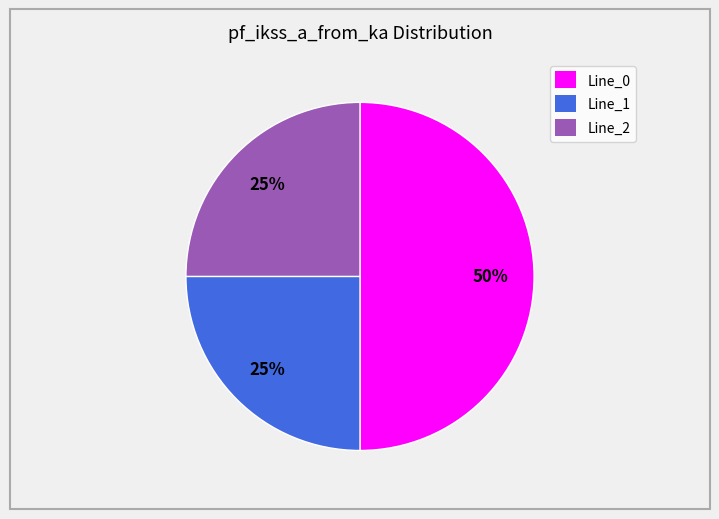

How many segments does this pie chart have?

3